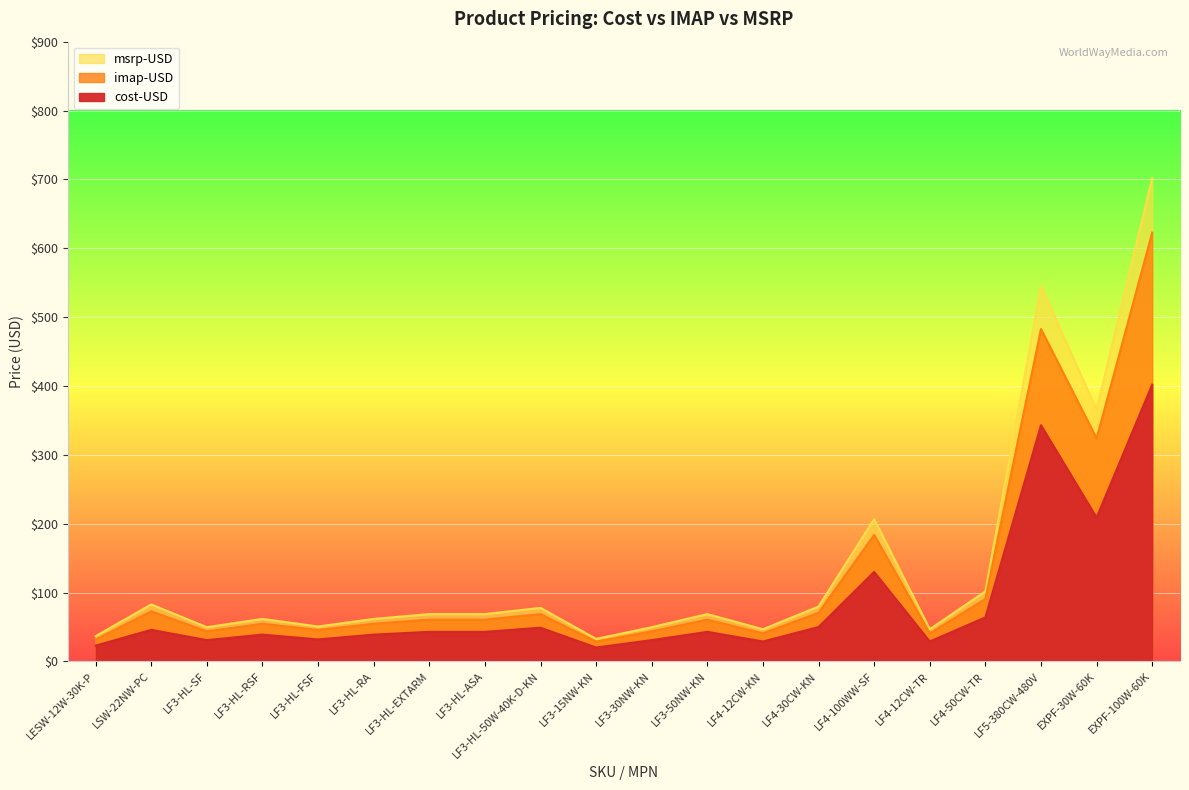

True or false: msrp-USD has a value of 16.0 at LF3-HL-50W-40K-D-KN.

False